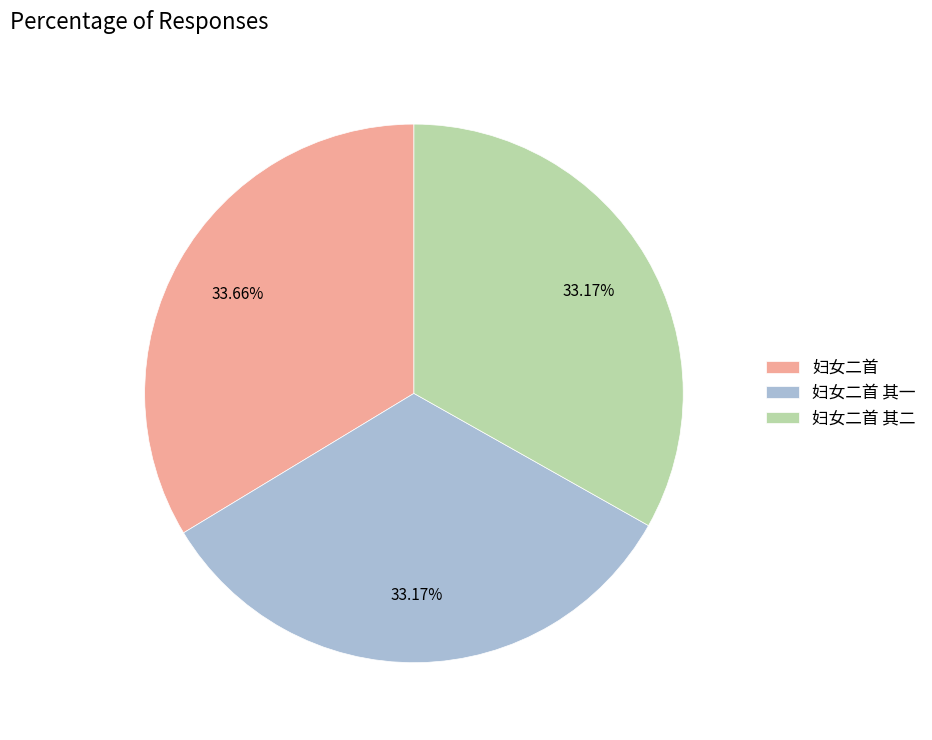

To the nearest percent, what portion does 妇女二首 其二 represent?

33%